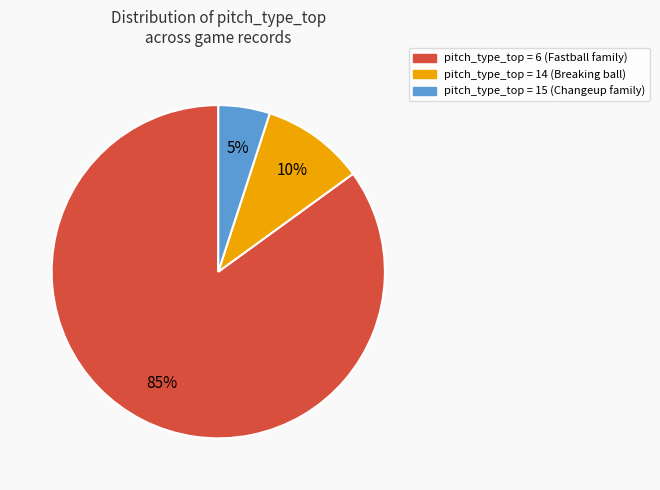

To the nearest percent, what is the average slice percentage?

33%